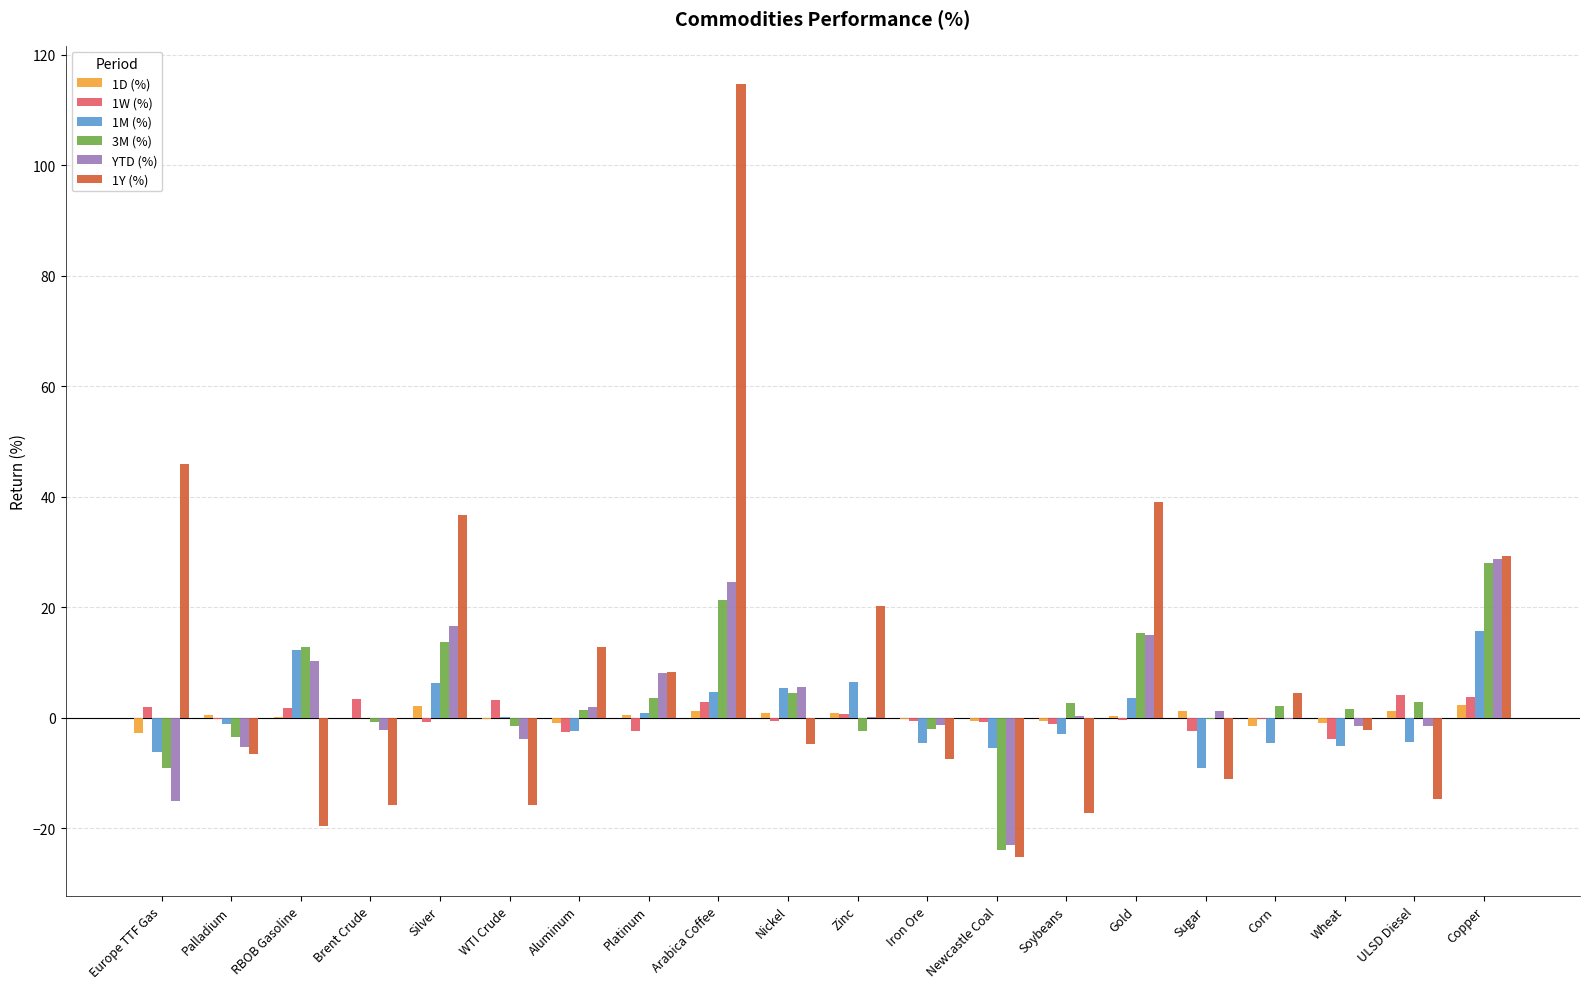

How many data points does each series have?

20